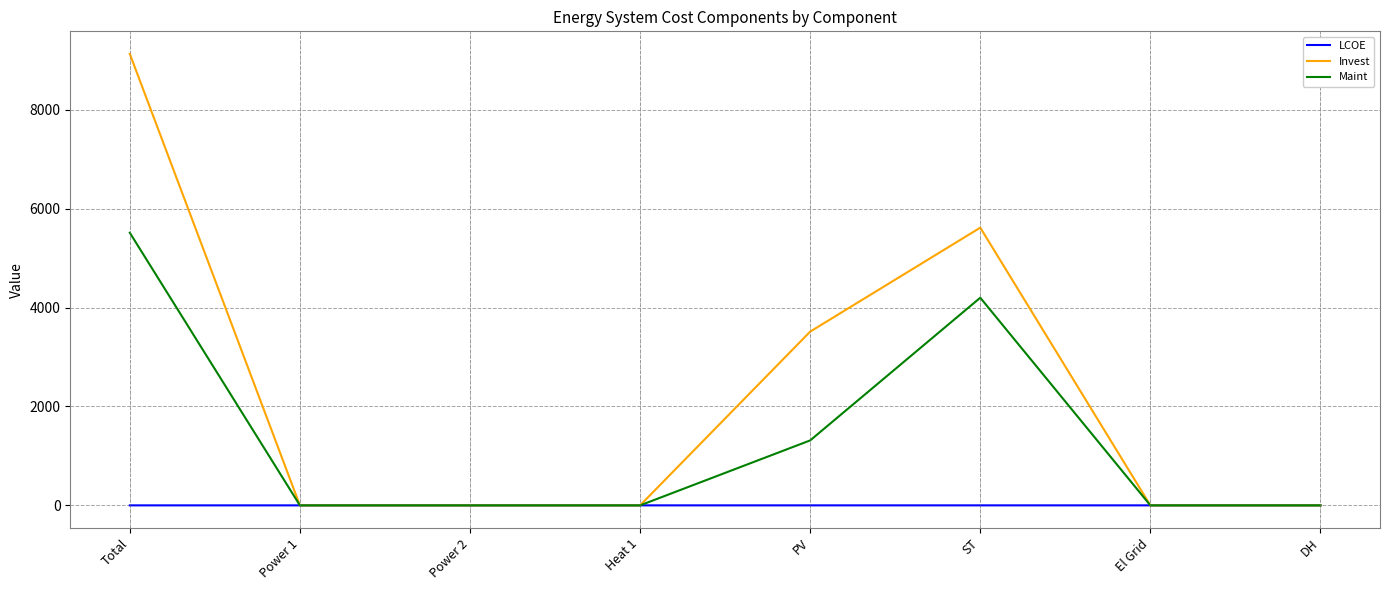

The value of Invest at Power 2 is 0.0. True or false?

True